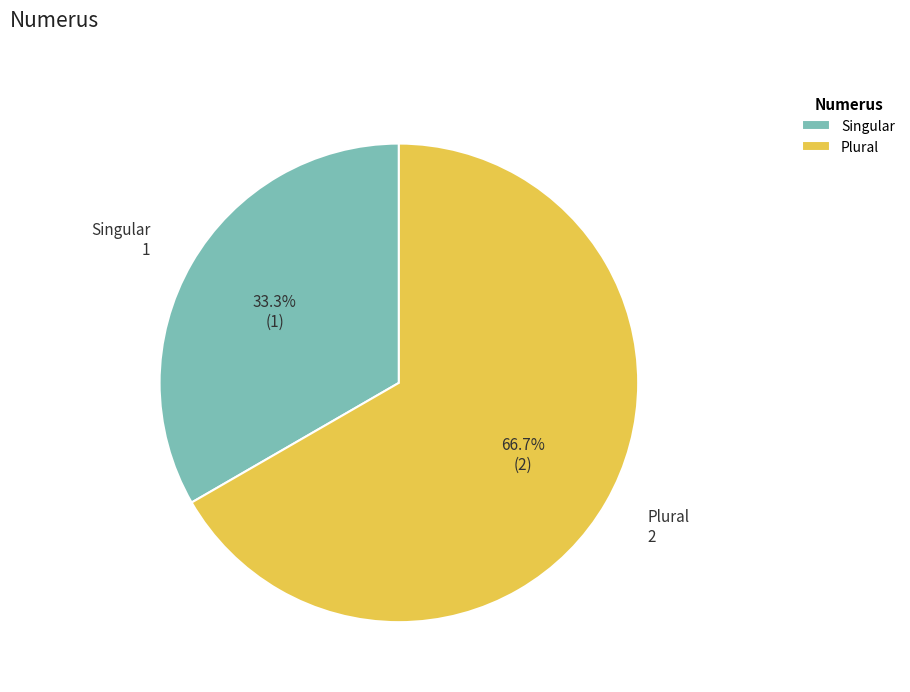

What percentage is NOT represented by Plural?

33.3%